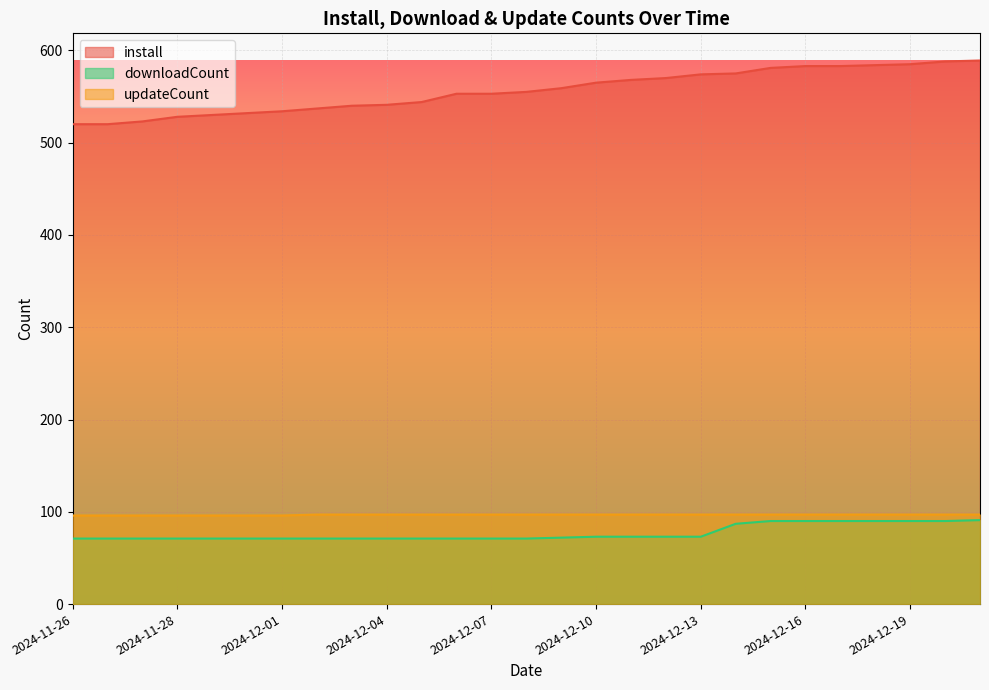

At which category is the sum across all series the highest?

2024-12-21